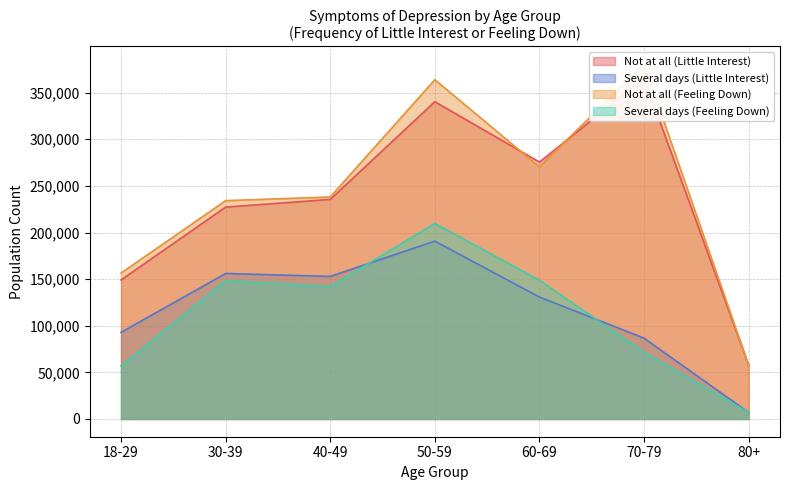

True or false: Several days (Little Interest) has a value of 92894 at 18-29.

True